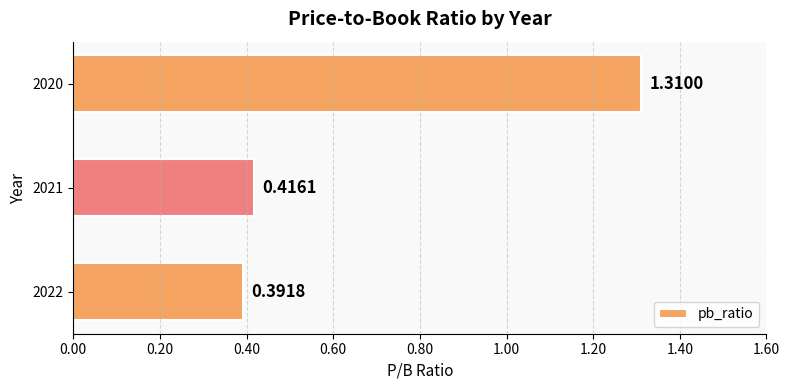

Are the bars grouped side by side (vs. stacked)?

No